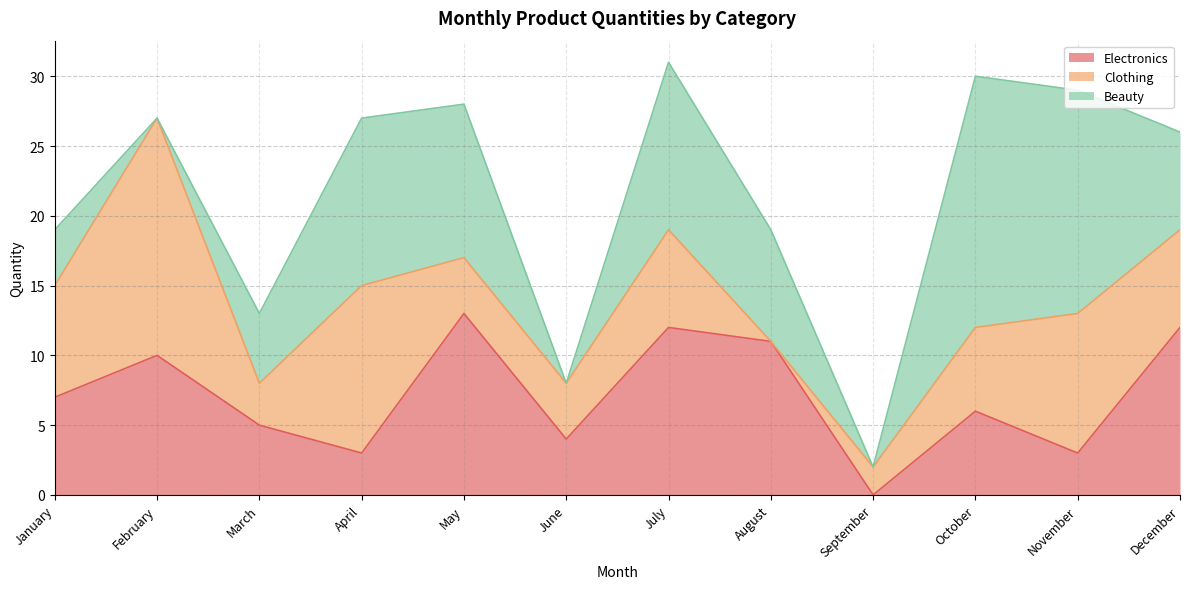

What is the average value of the Clothing series?

7